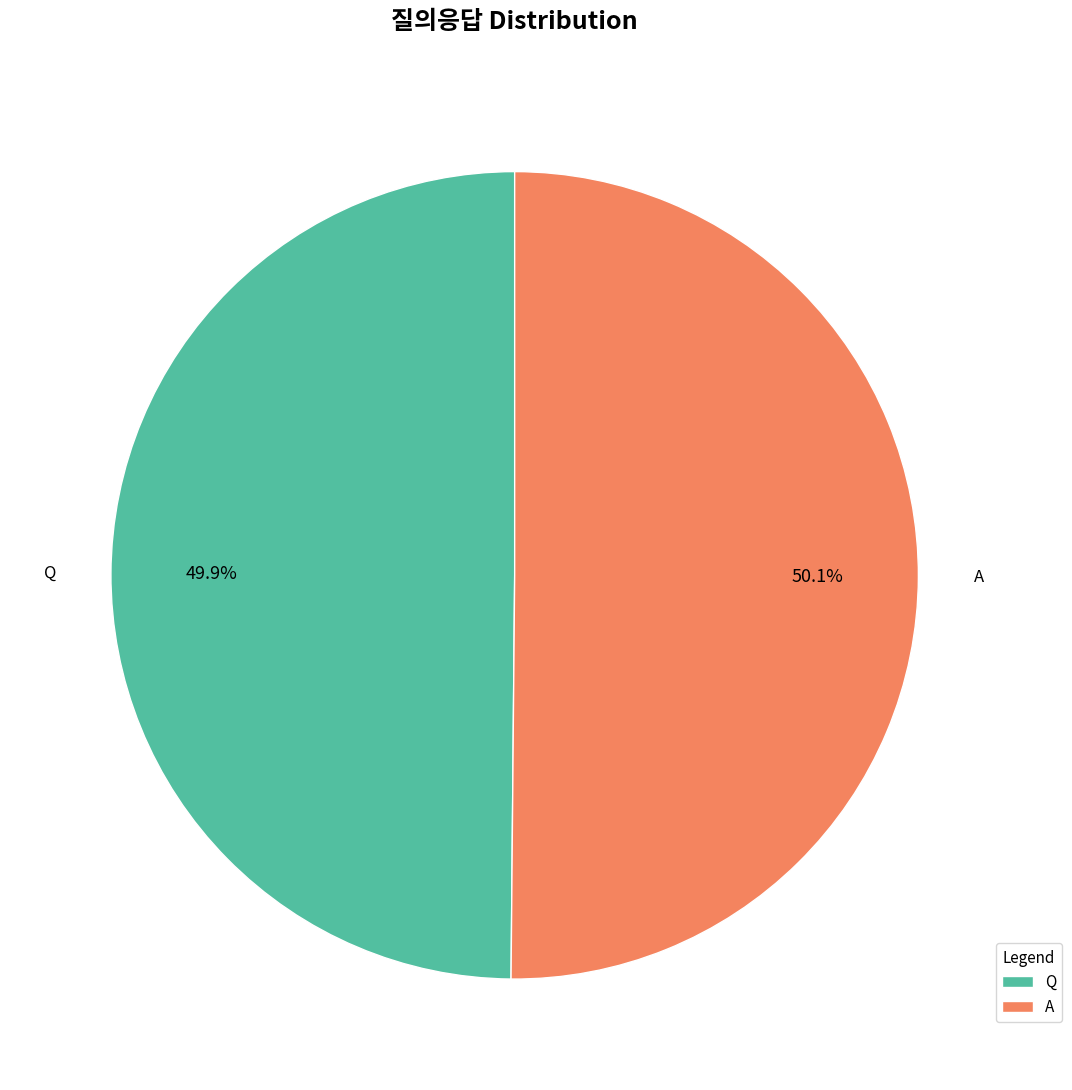

What portion of the pie excludes Q?

50.1%